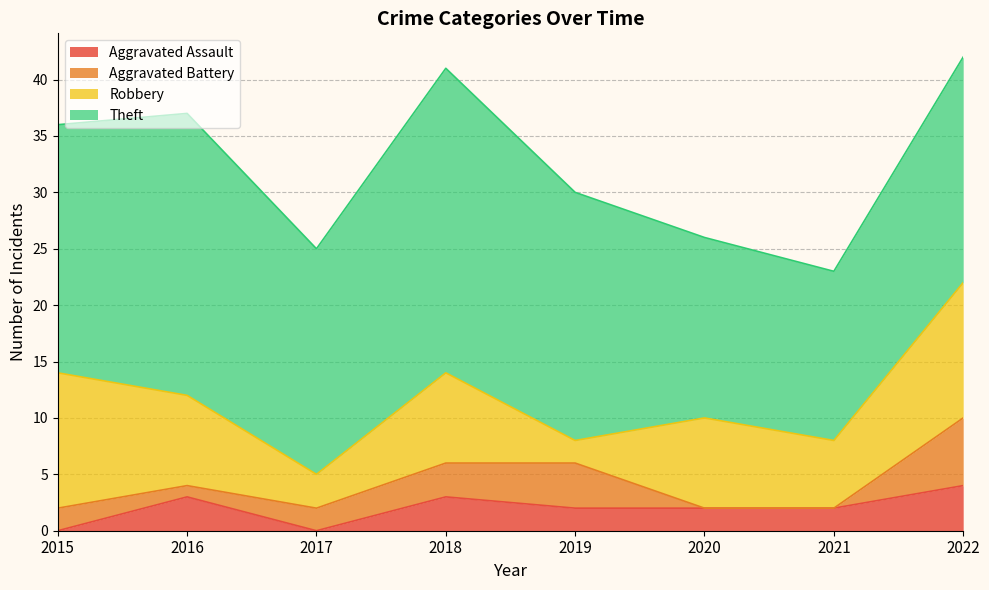

Rank the series by their maximum value, from highest to lowest.

Theft, Robbery, Aggravated Battery, Aggravated Assault